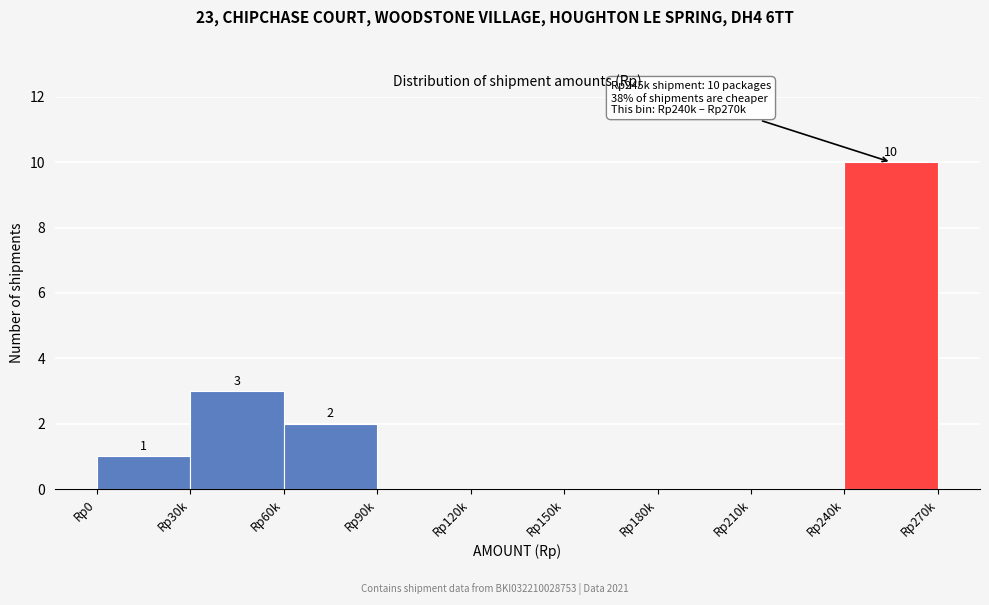

Reading left to right, what are all the values shown in this chart?

Rp0=1	Rp30k=3	Rp60k=2	Rp90k=0	Rp120k=0	Rp150k=0	Rp180k=0	Rp210k=0	Rp240k=10